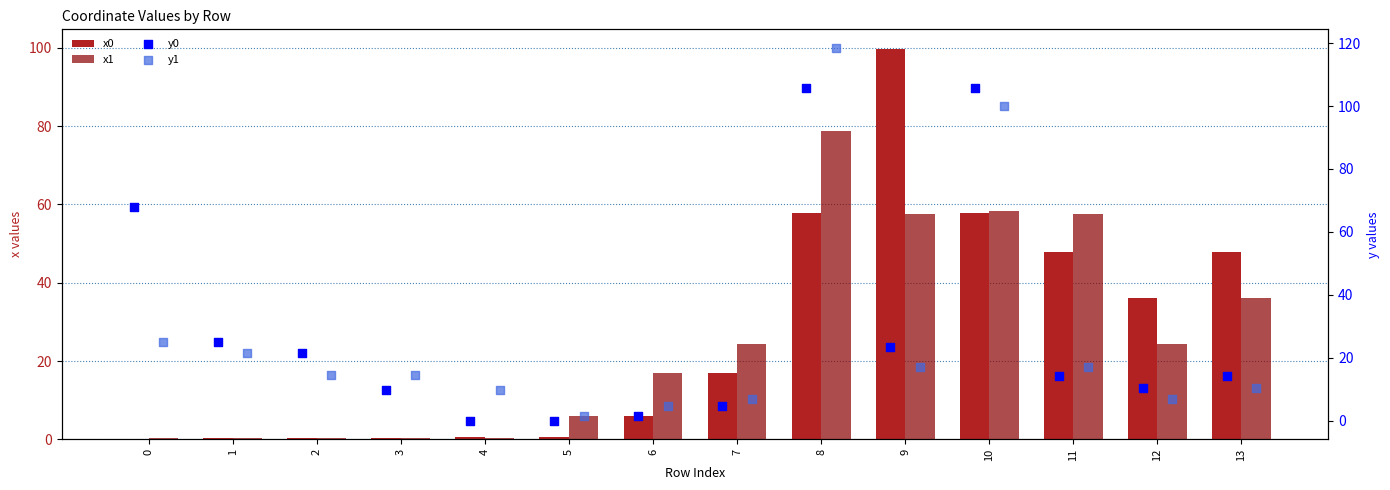

Which series has the largest Y range (max minus min)?

y1